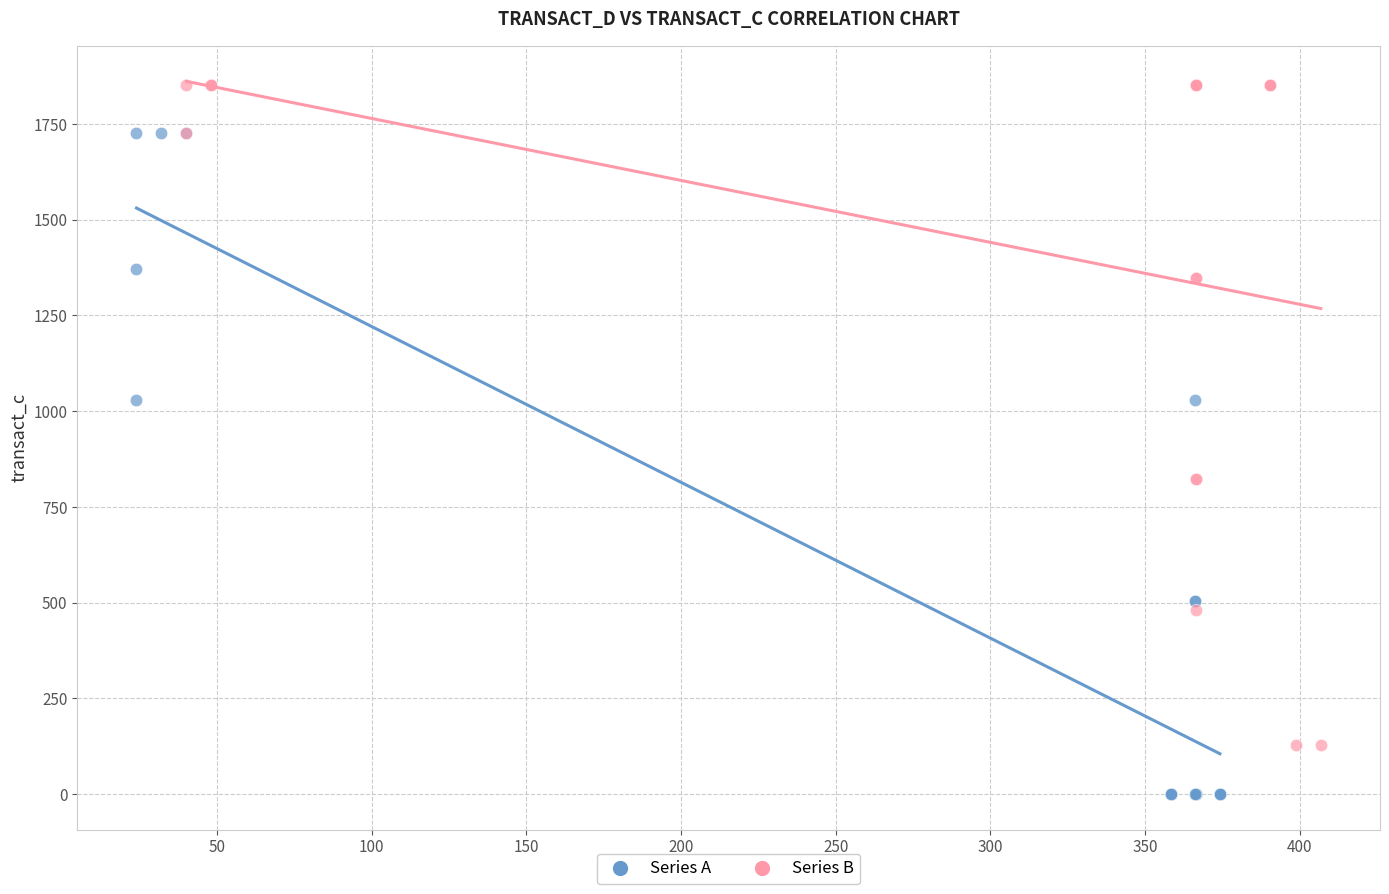

What are all the series names shown in the legend?

Series A, Series B